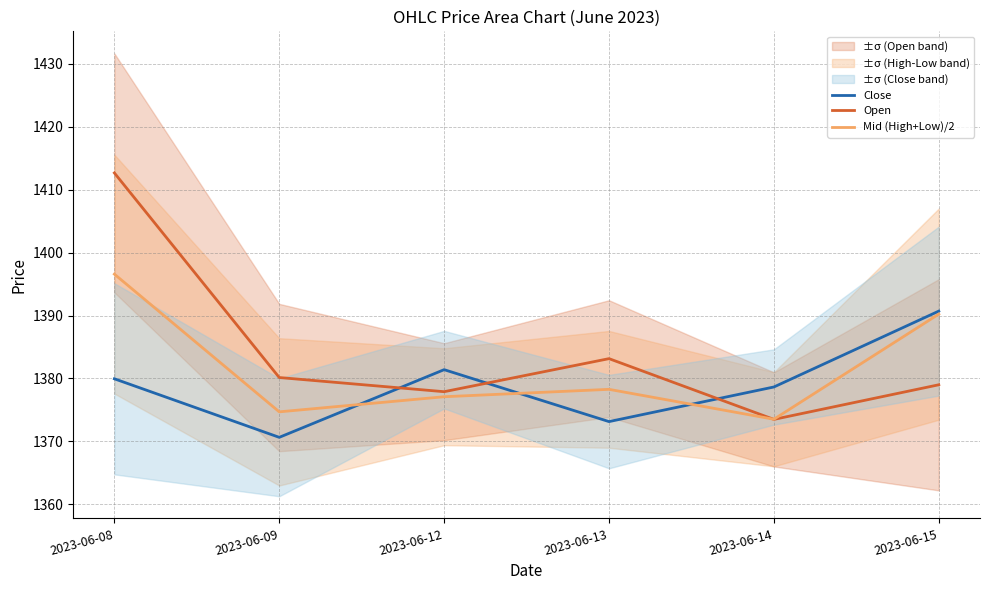

How many data points in Mid (High+Low)/2 are above 1378?

3